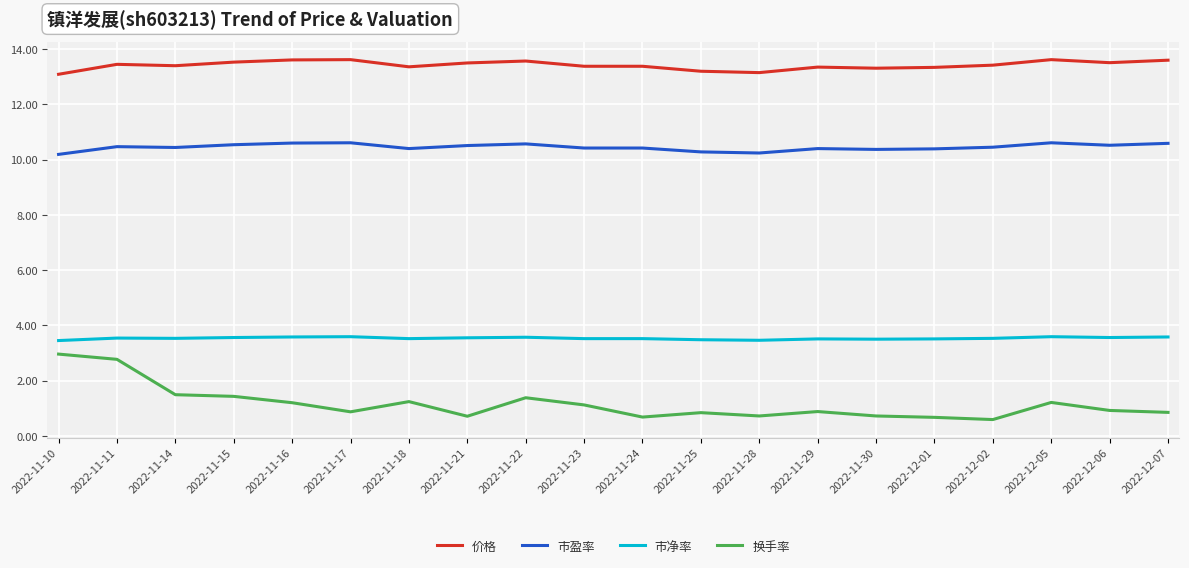

True or false: 换手率 has more than 2 interior local peaks.

True